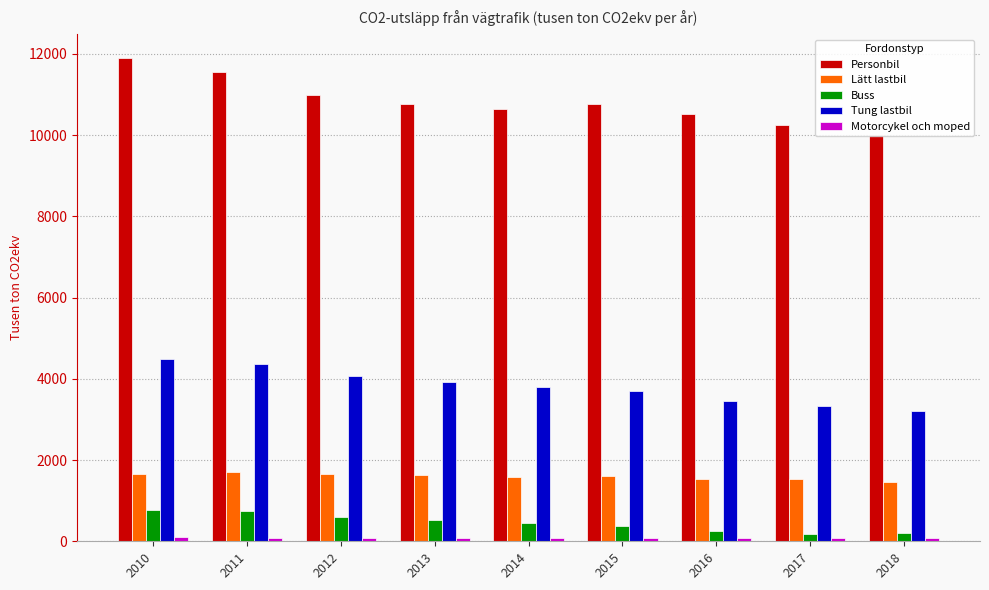

The Lätt lastbil series shows 1656 at 2010. True or false?

True